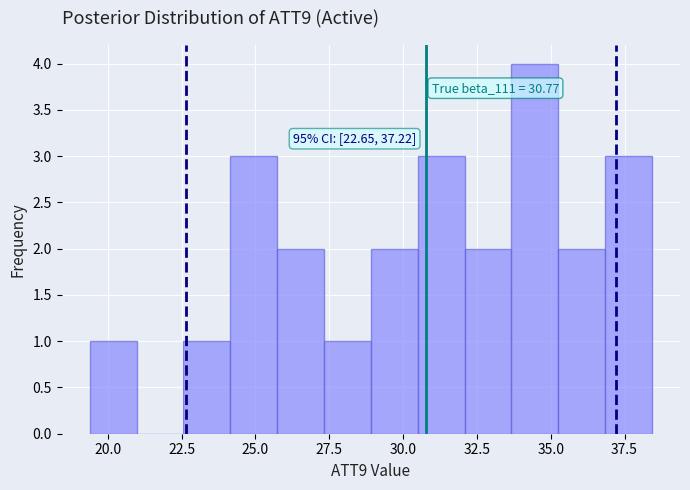

Read against the x-axis, roughly where is the centre of the tallest bar?

34.5